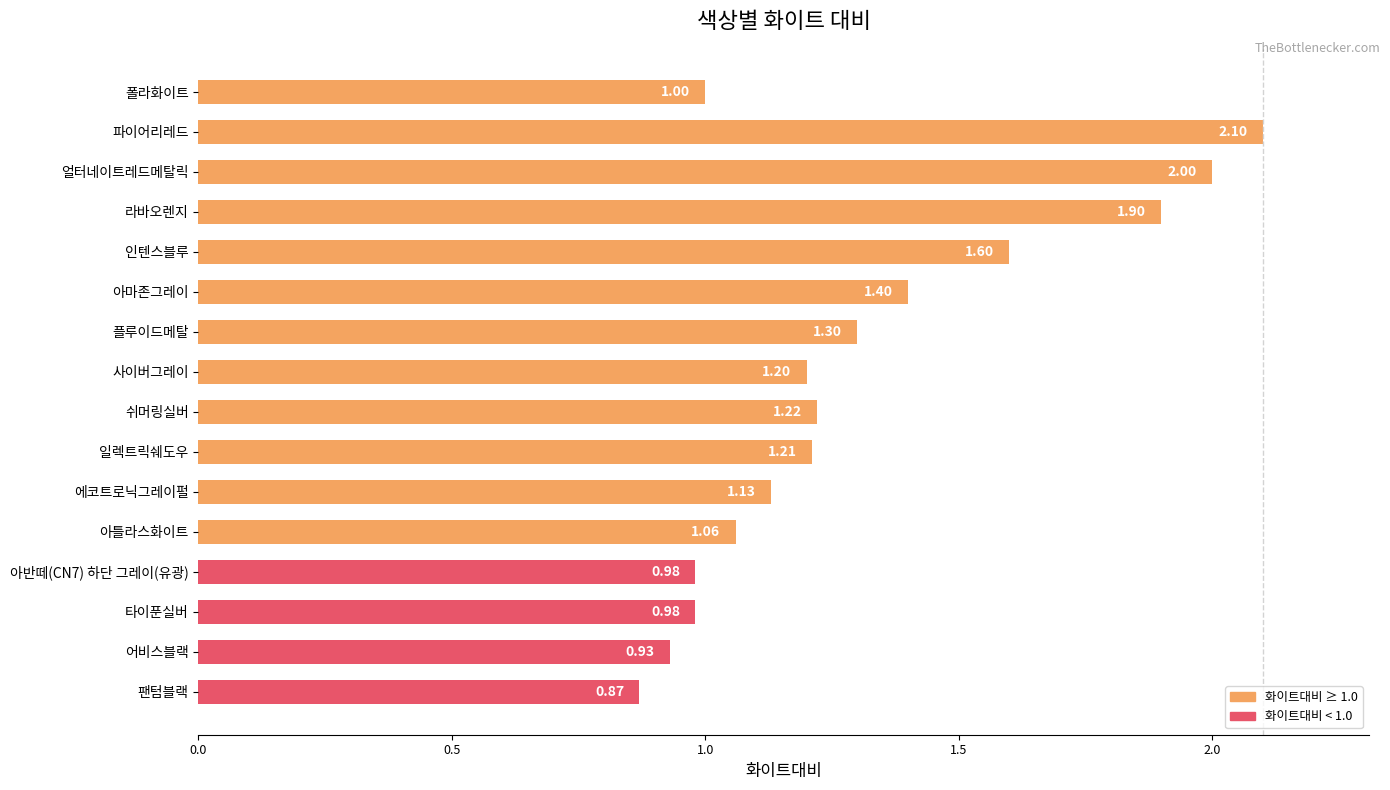

How many data points does each series have?

16